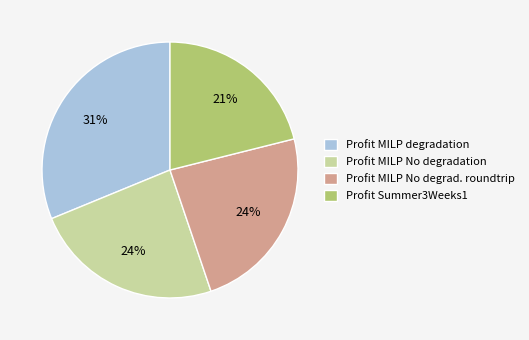

Combined, do Profit Summer3Weeks1 and Profit MILP degradation account for over 50%?

Yes